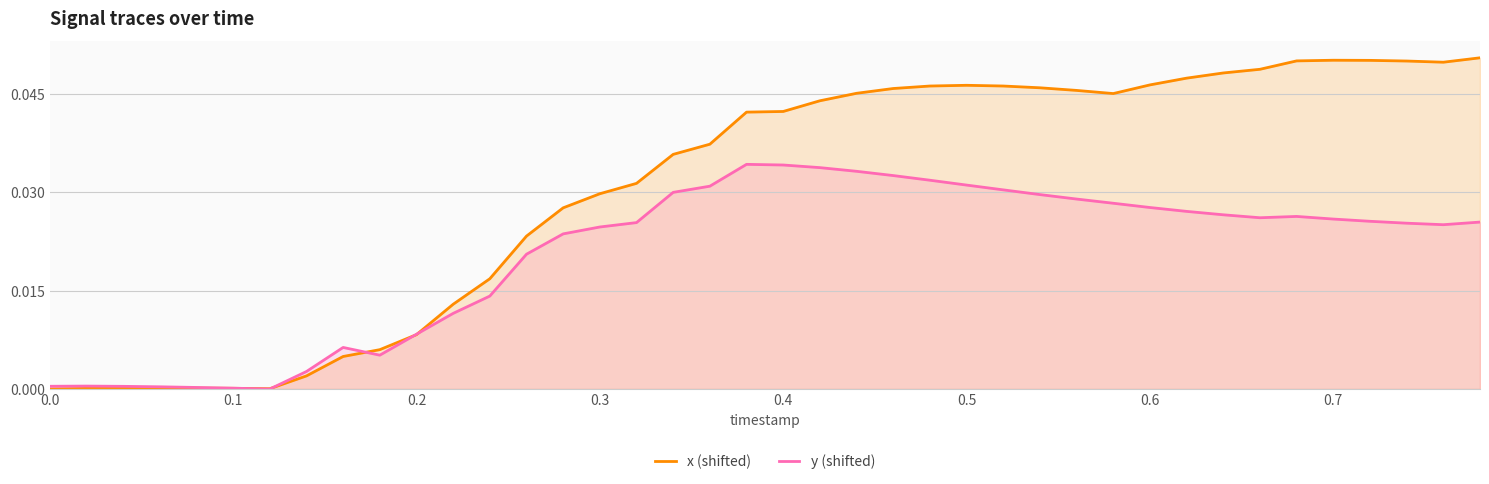

Which series has the largest range (max minus min)?

x (shifted)